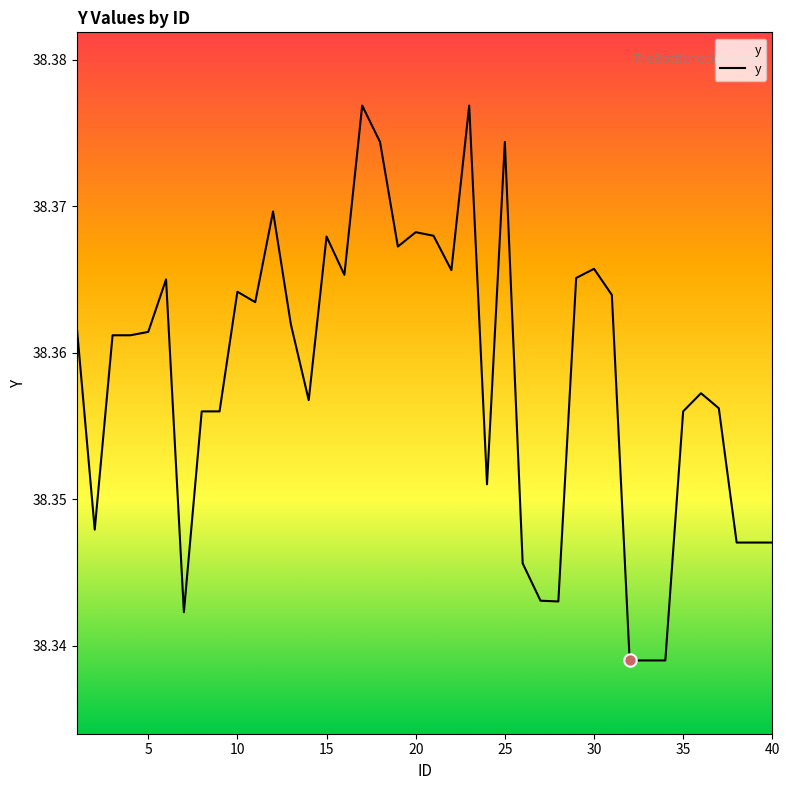

How many lines are shown in the chart?

1